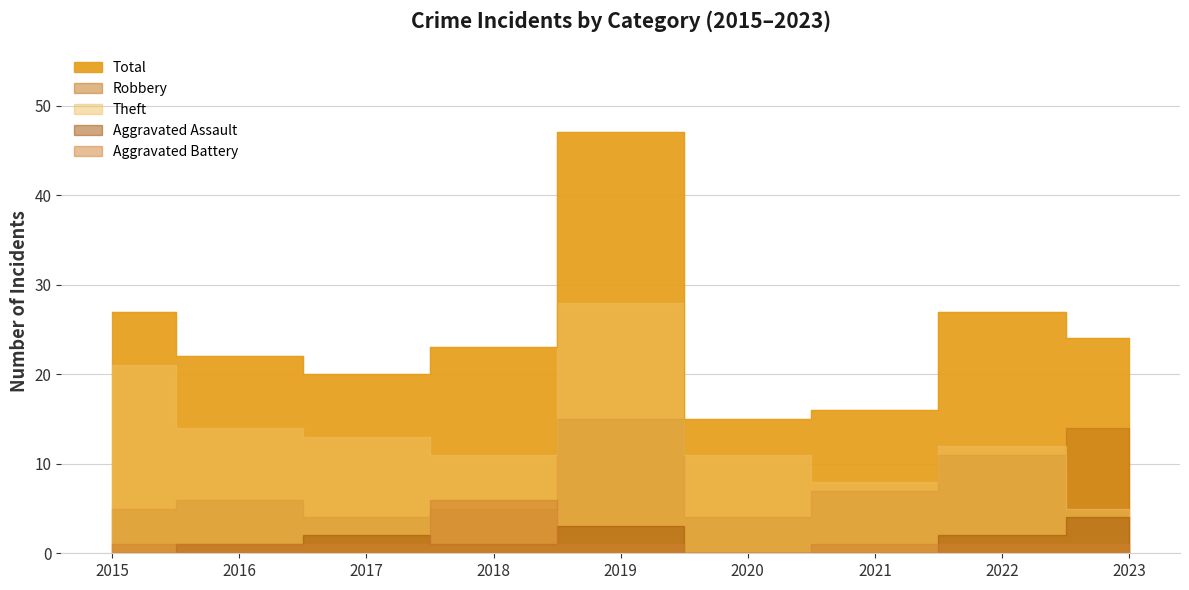

What are all the series names shown in the legend?

Robbery, Theft, Aggravated Assault, Aggravated Battery, Total